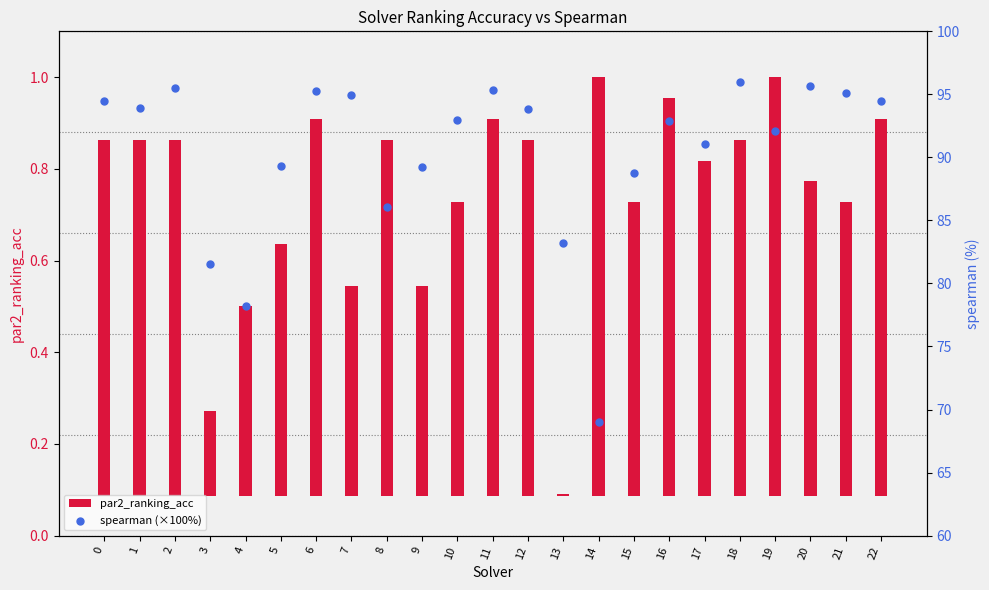

Which series has the largest total across all categories?

spearman (×100%)